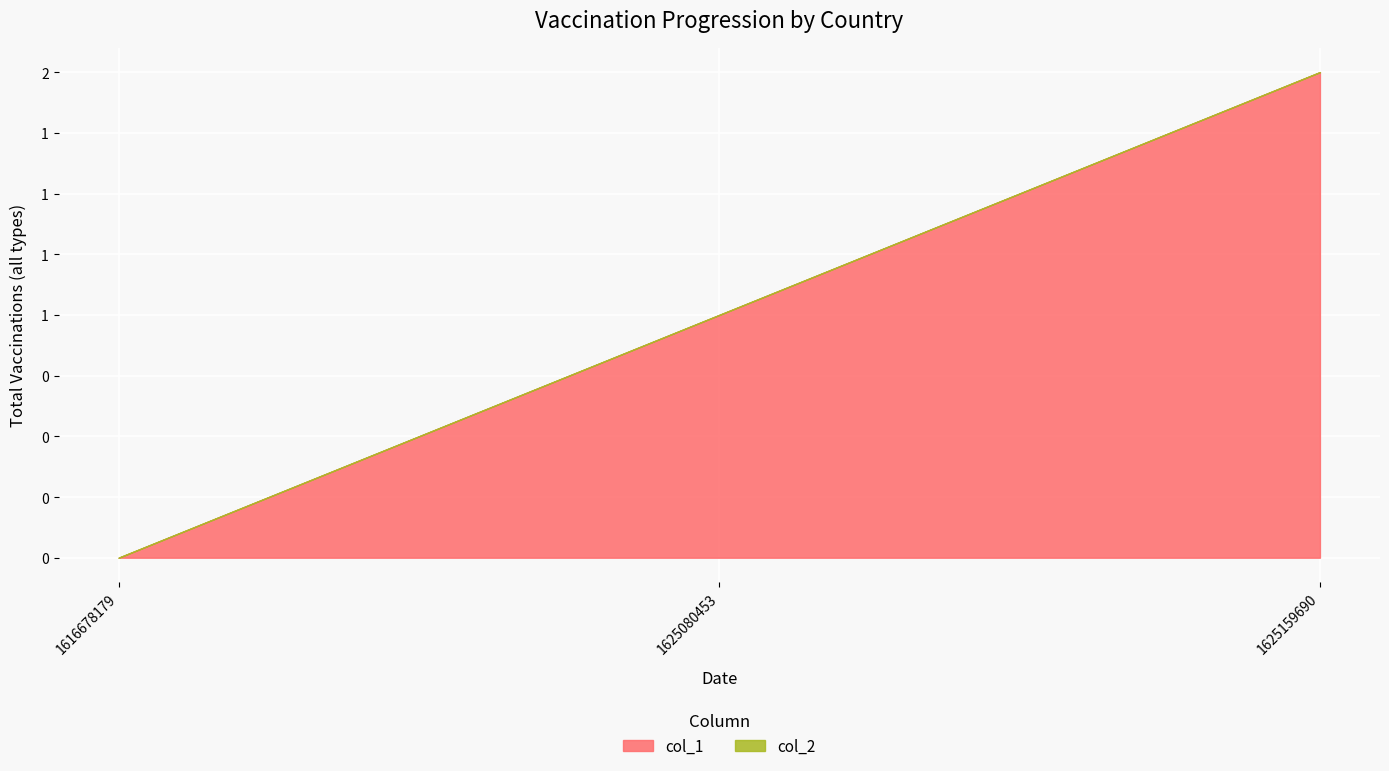

What is the spread (max minus min) of values at 1625080453?

1